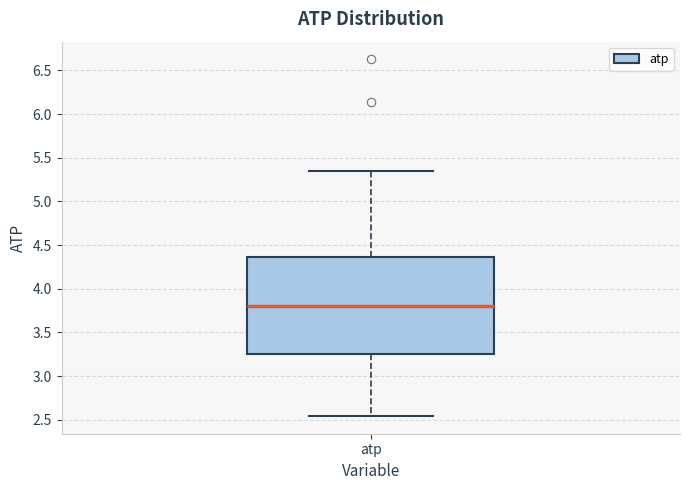

Transcribe this box plot: give where the median line is, the range the box spans, and where the two whiskers end, as read against the y-axis. The values are not printed on the chart, so give them approximately, as read against the axis.

median 3.80, box 3.25 to 4.35, whiskers 2.55 to 5.35